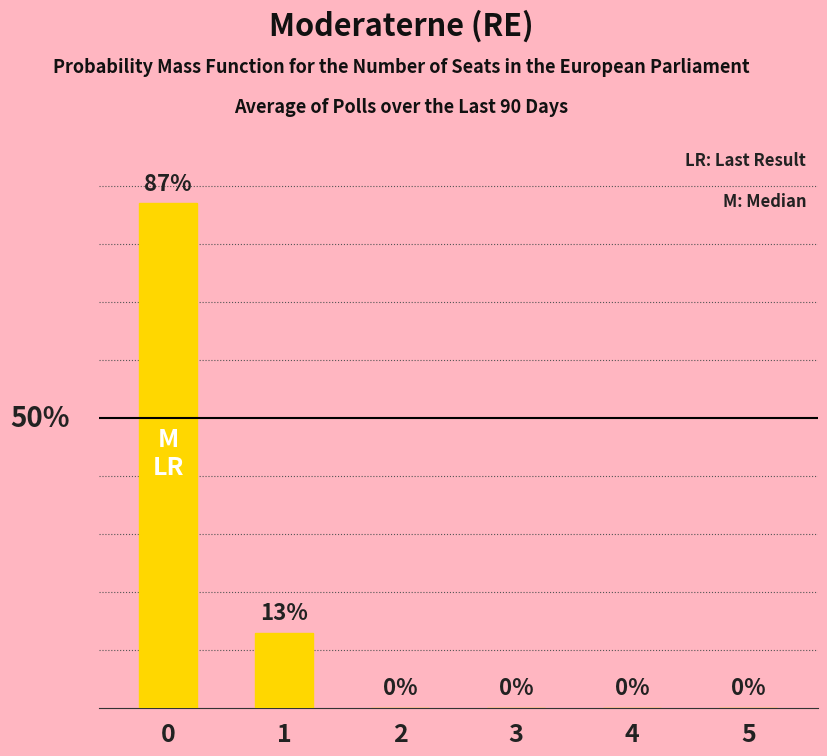

List the labels in order of value, smallest first.

2, 3, 4, 5, 1, 0